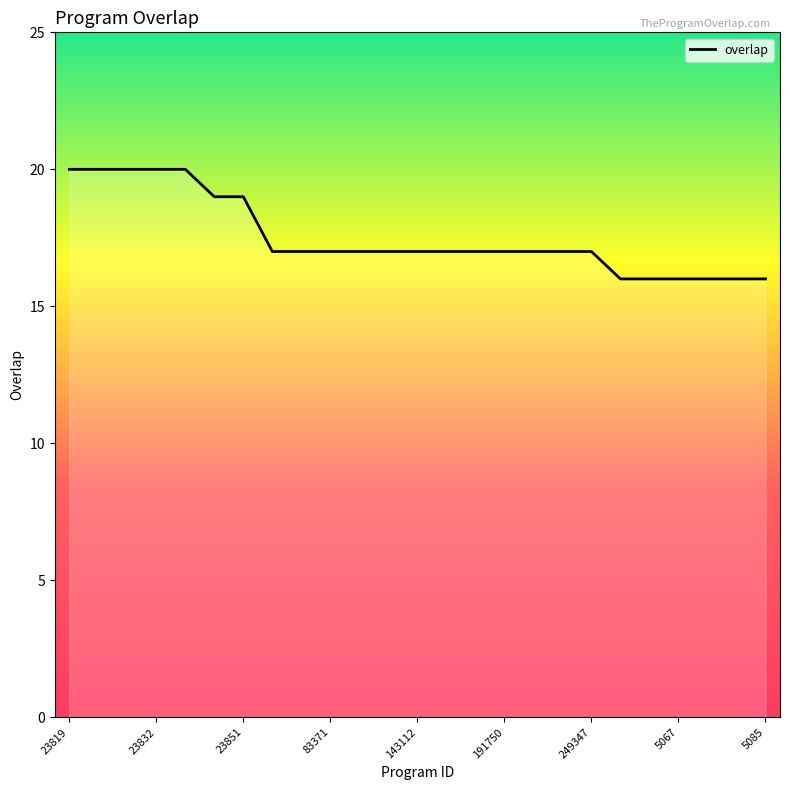

How many distinct data groups are displayed?

1